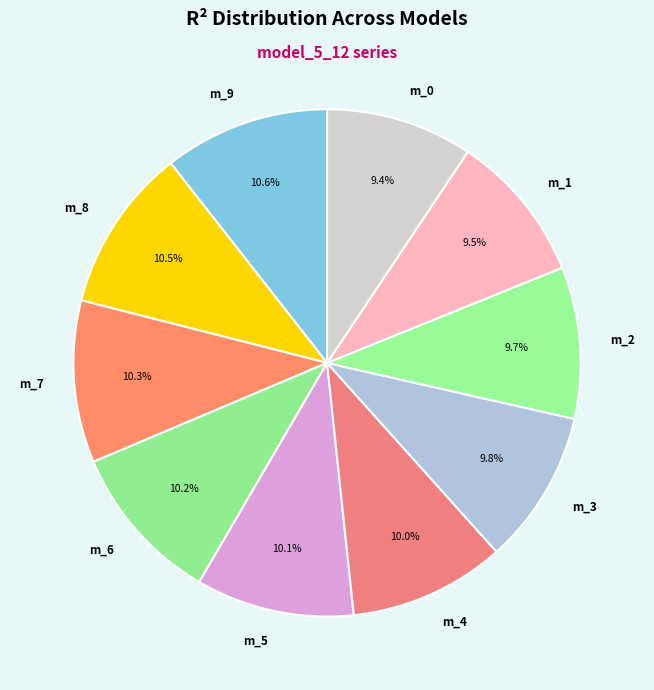

Which has a higher value, m_6 or m_2?

m_6